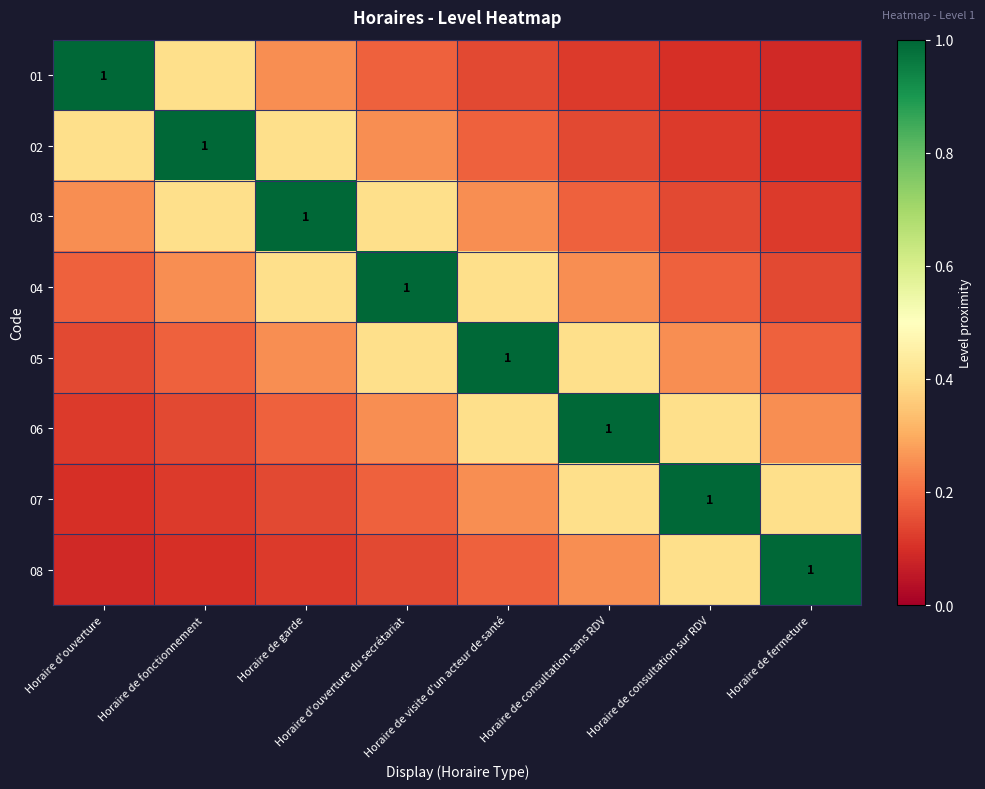

How many series are shown in this chart?

8